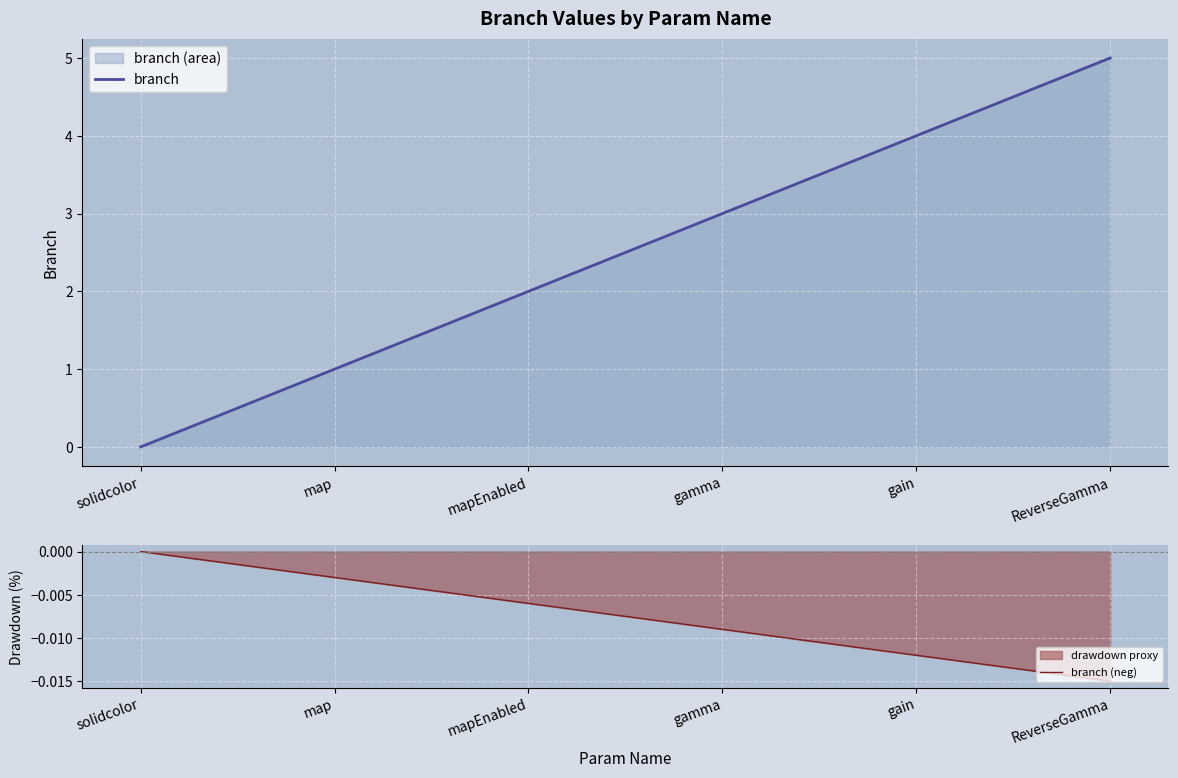

List the series in order of their peak value, lowest first.

branch (neg), branch